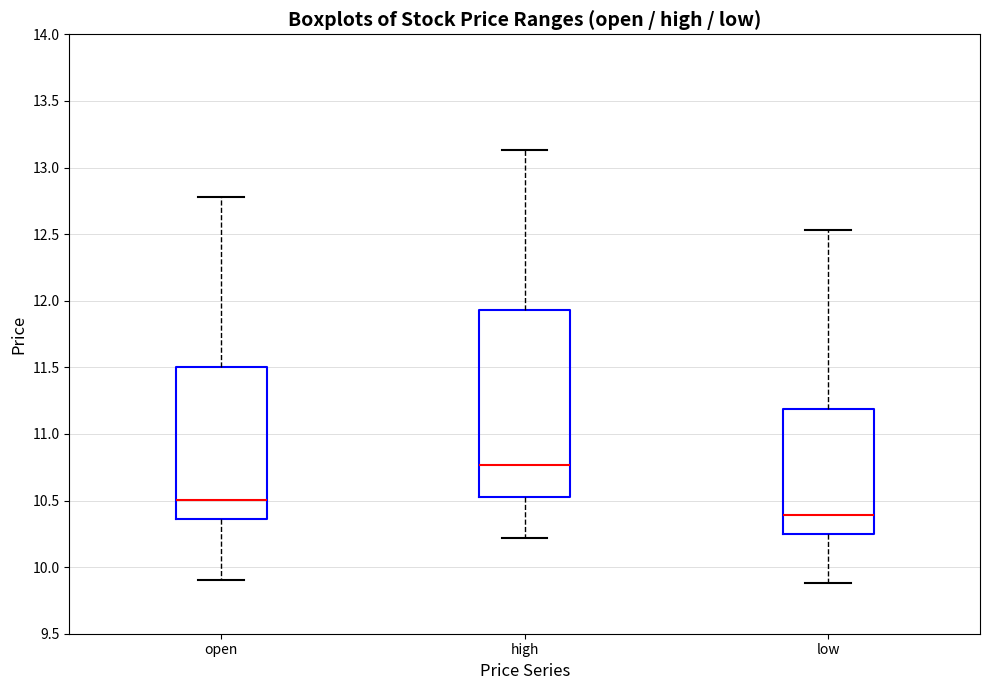

Reading left to right, read every box against the y-axis: the position of its median line, the range the box covers, and the ends of its whiskers. The values are not printed on the chart, so give them approximately, as read against the axis.

open: median 10.50, box 10.35 to 11.50, whiskers 9.90 to 12.80
high: median 10.75, box 10.55 to 11.95, whiskers 10.20 to 13.15
low: median 10.40, box 10.25 to 11.20, whiskers 9.90 to 12.55